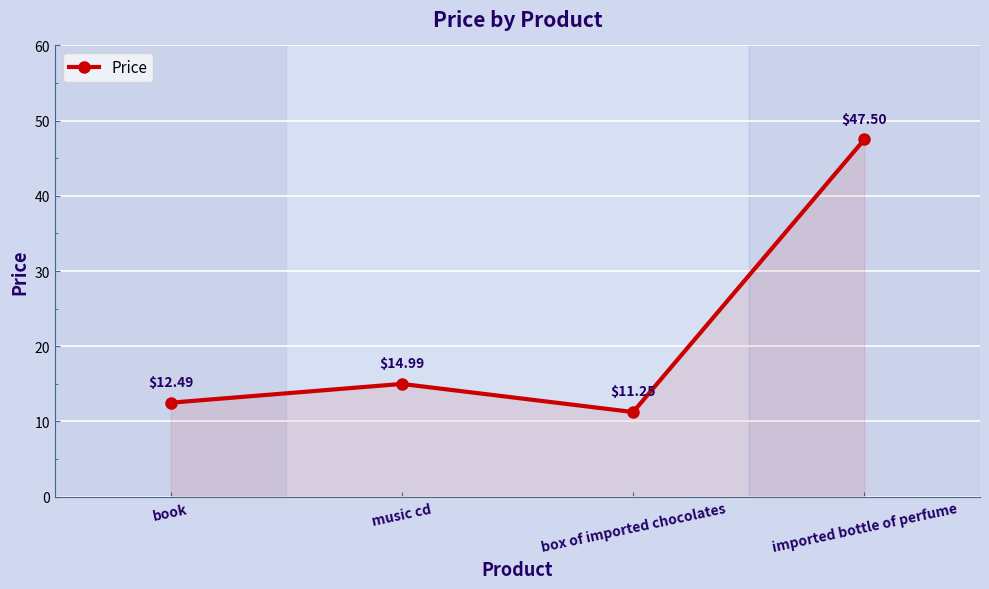

Which label corresponds to the smallest value in the chart?

box of imported chocolates